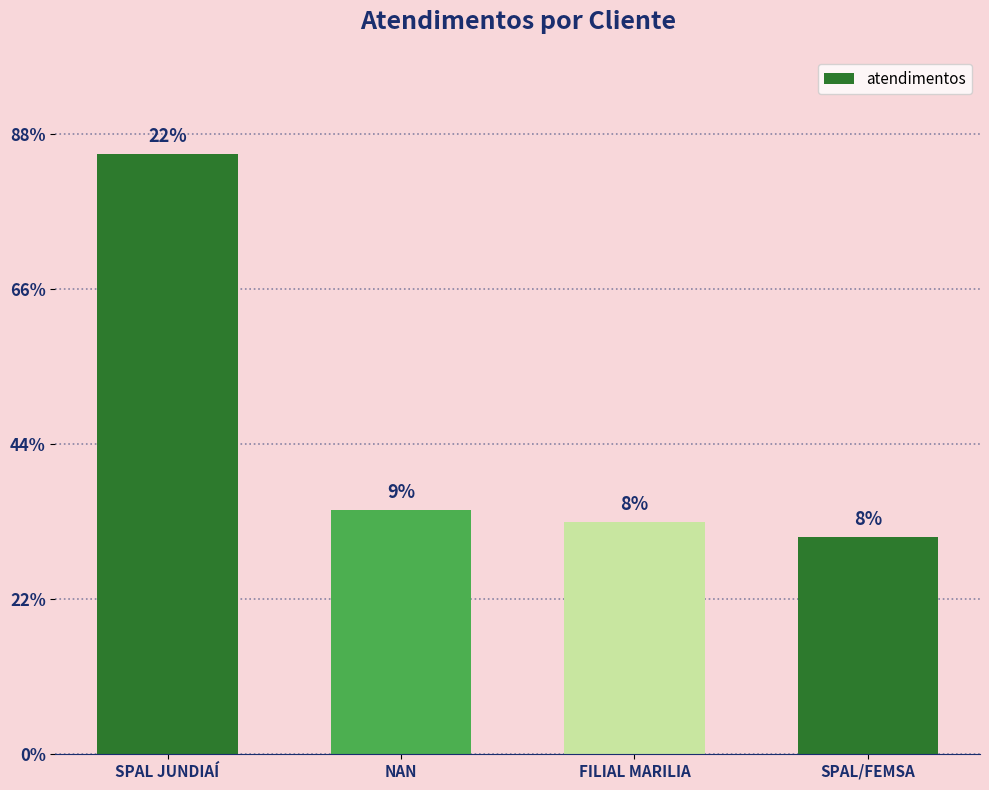

Does the chart contain any negative values?

No